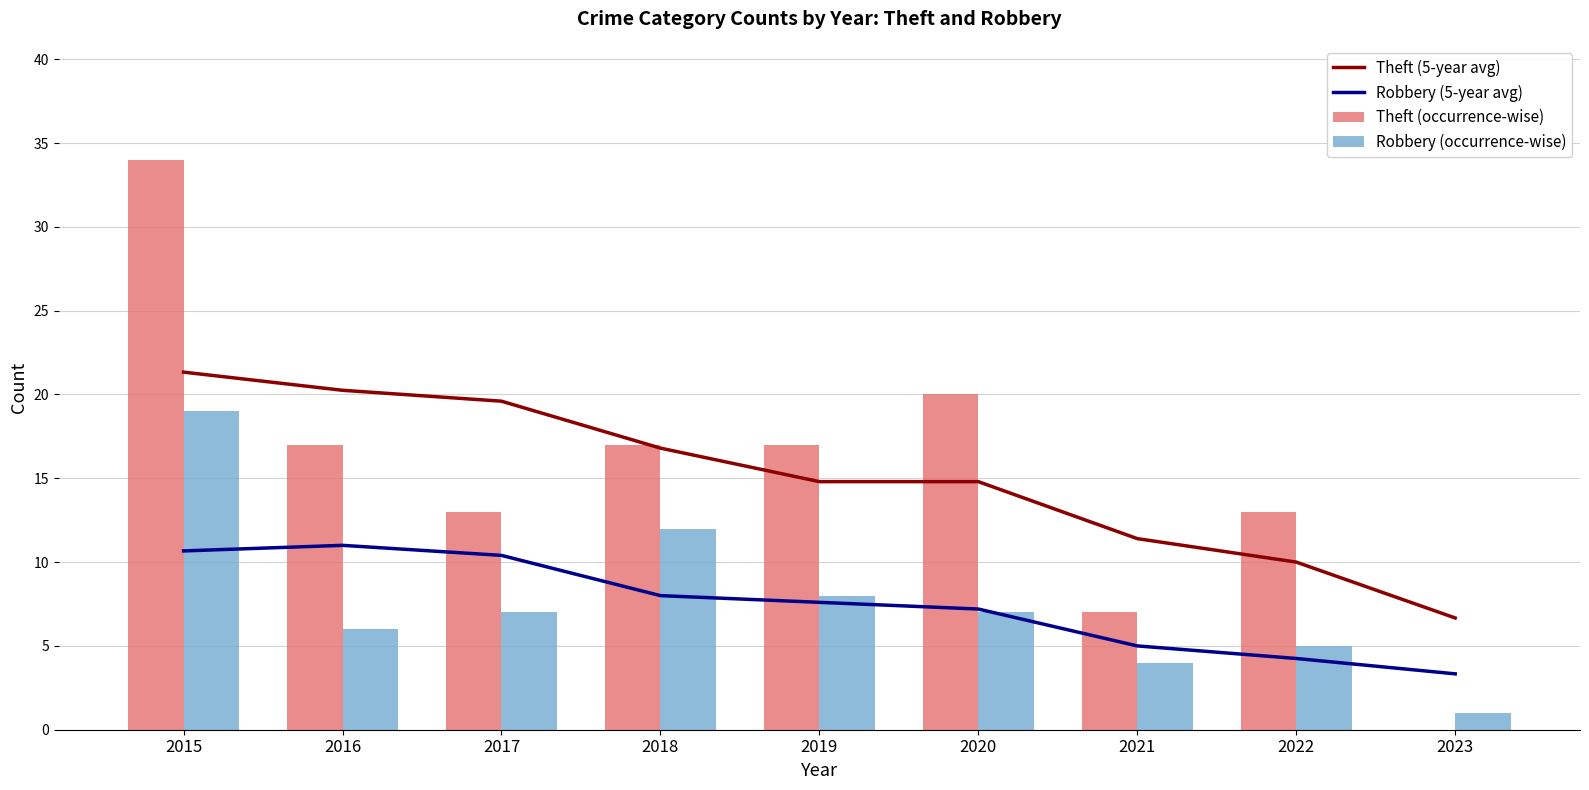

Is it true that Theft (occurrence-wise) equals 26.3 at 2020?

False